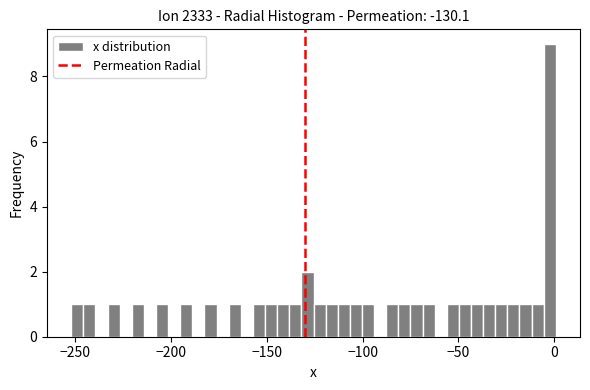

Read against the x-axis, roughly where is the centre of the tallest bar?

0